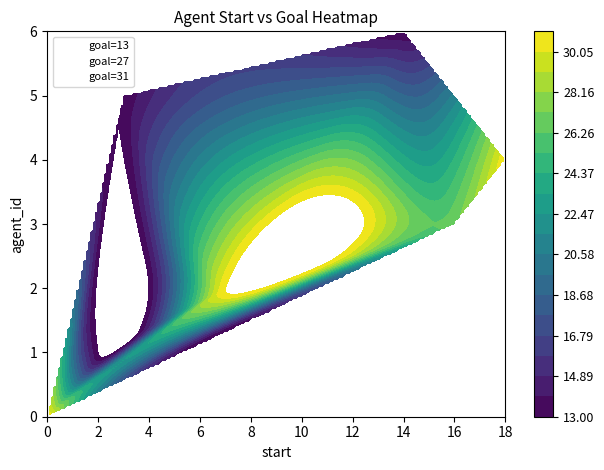

What value does the goal=13 series have at 2?

1